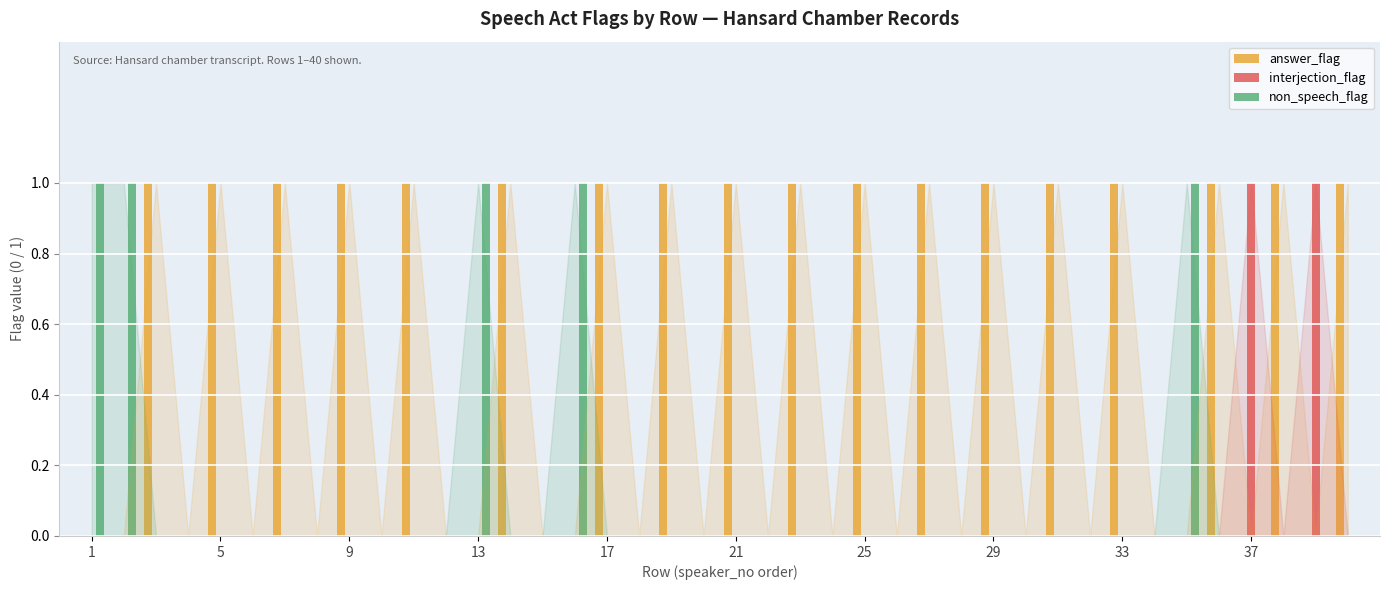

Which series has the largest total across all categories?

answer_flag